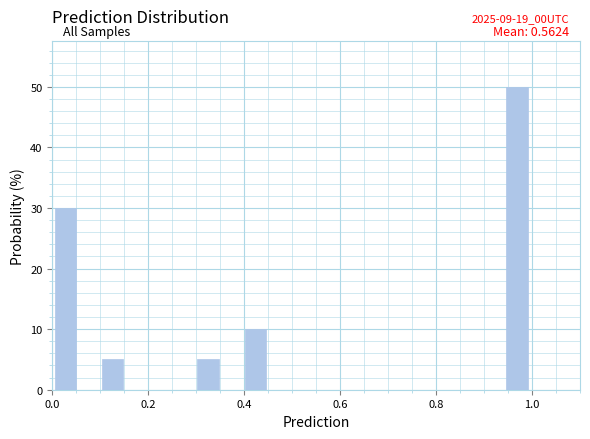

Read against the x-axis, roughly where is the centre of the tallest bar?

0.96